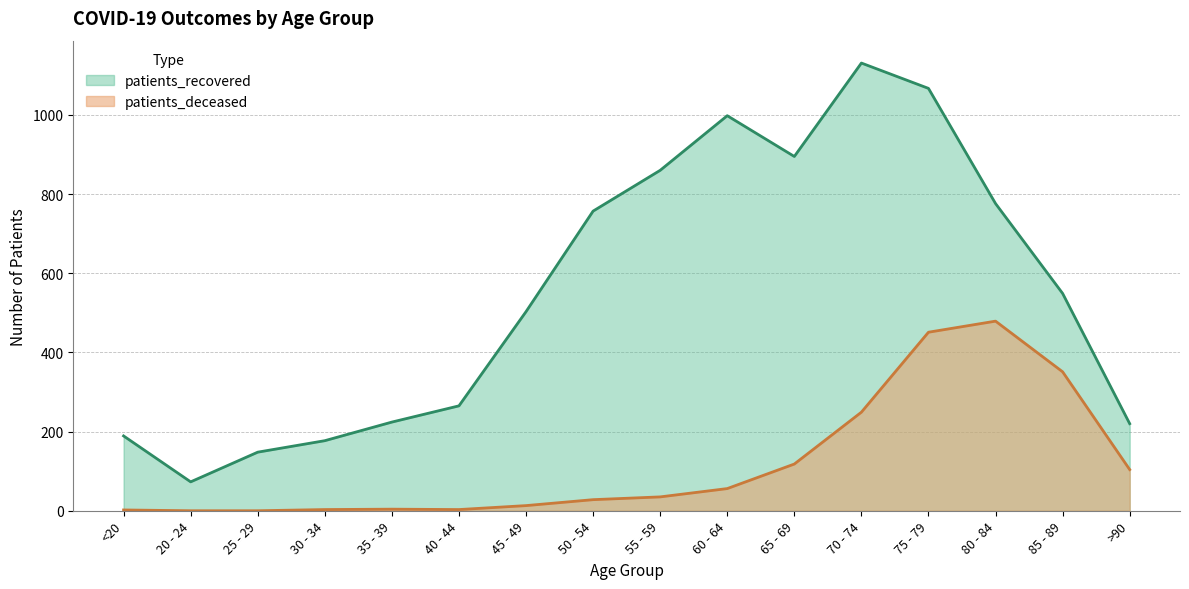

What is the value of the patients_deceased point at the 16th from the left?

104